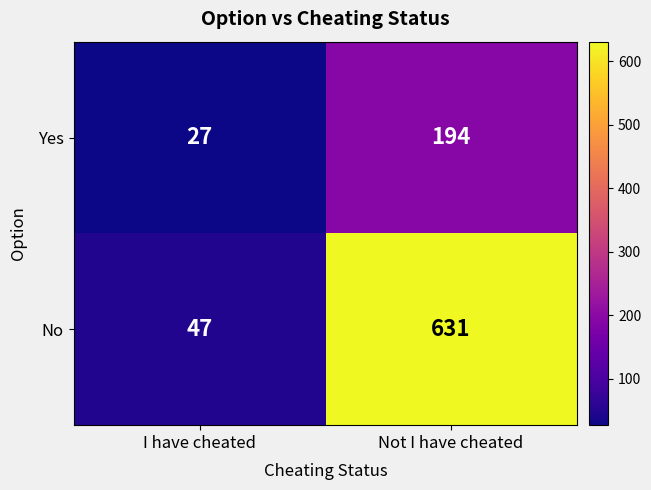

What is the total value across all series at I have cheated?

74